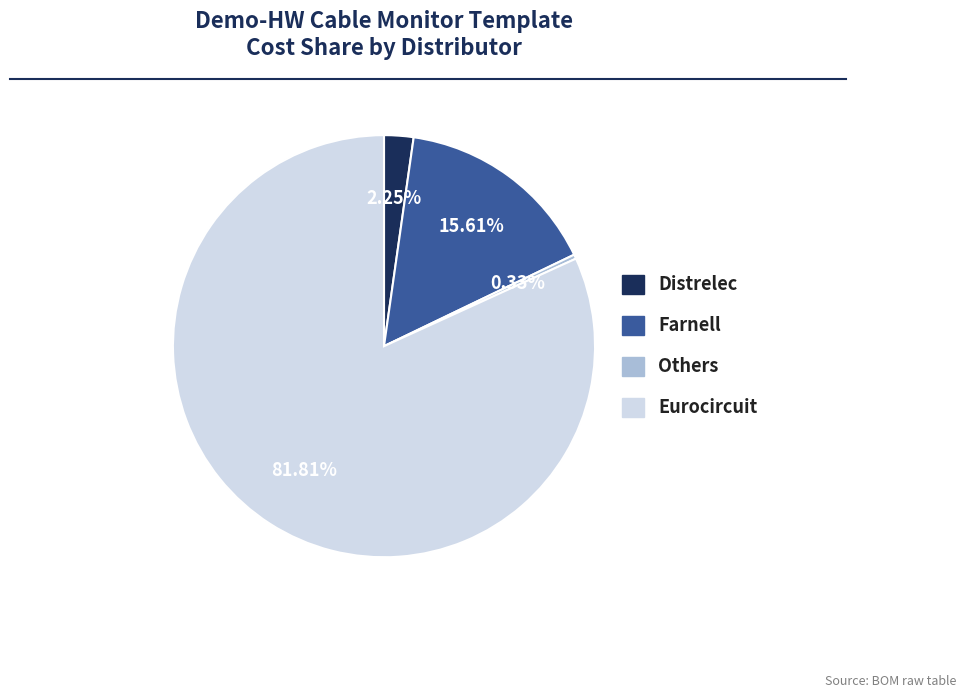

Rank the categories by value from highest to lowest.

Eurocircuit, Farnell, Distrelec, Others